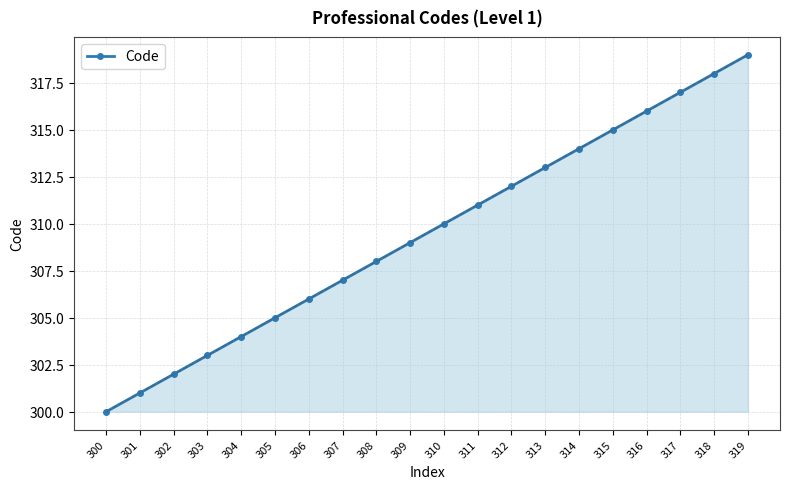

What is the change in value from 301 to 307?

+6